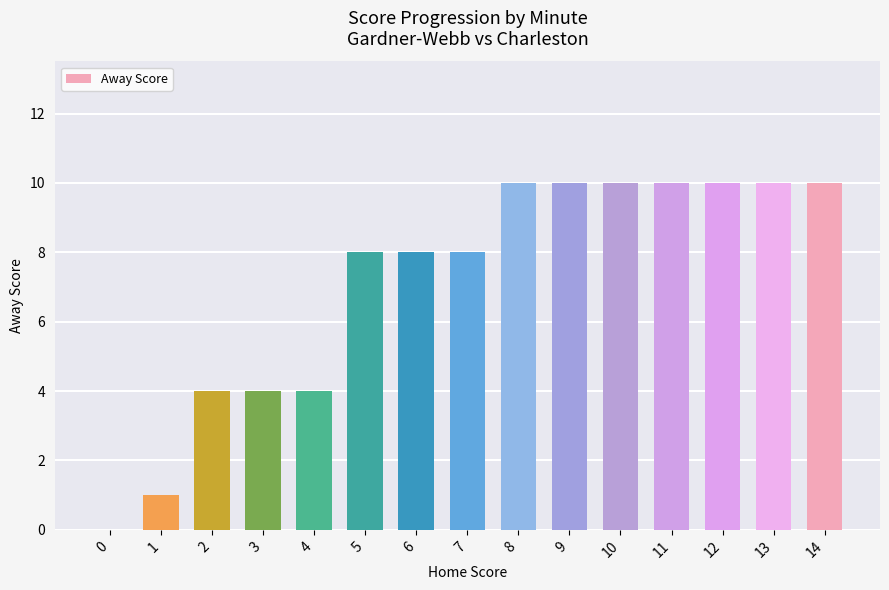

What is the greatest value displayed?

10